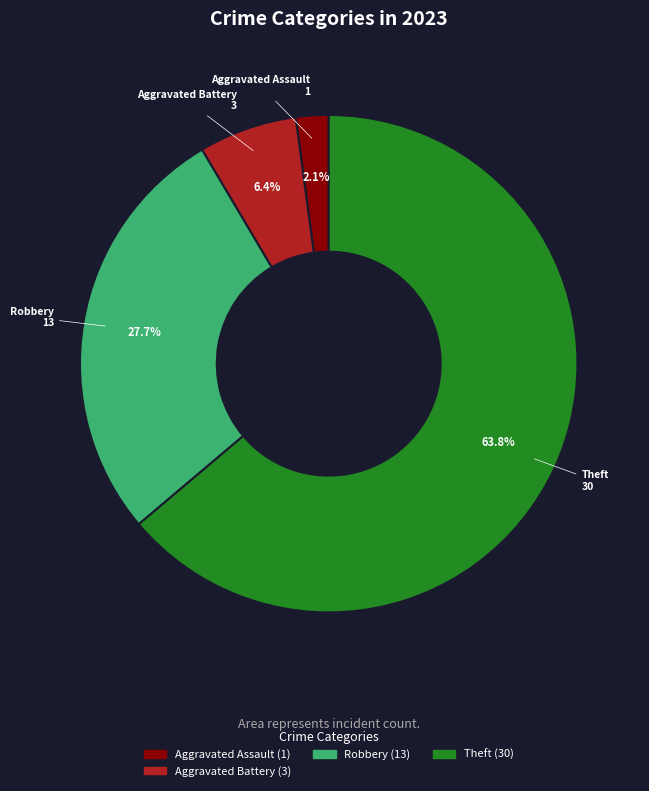

How many slices are in this pie chart?

4